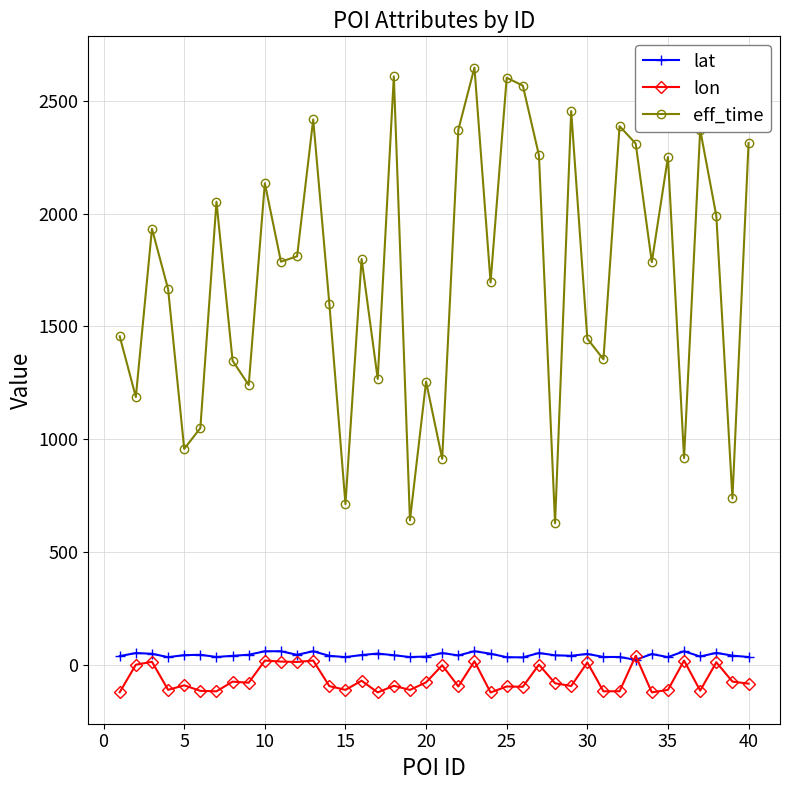

At how many categories does at least one series exceed 1956?

16